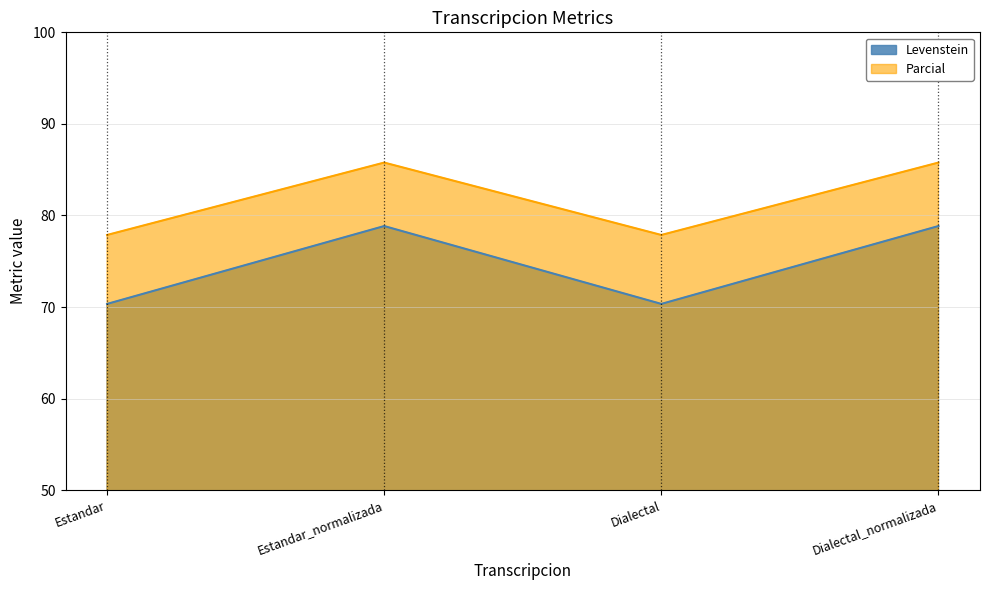

At which category does Levenstein reach its first local valley?

Dialectal